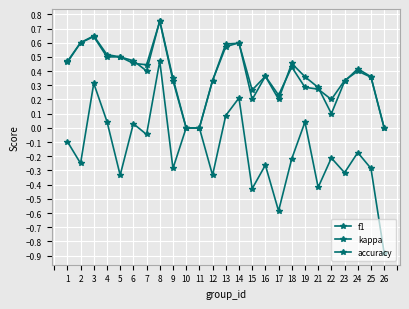

True or false: f1 and accuracy cross at least once.

True